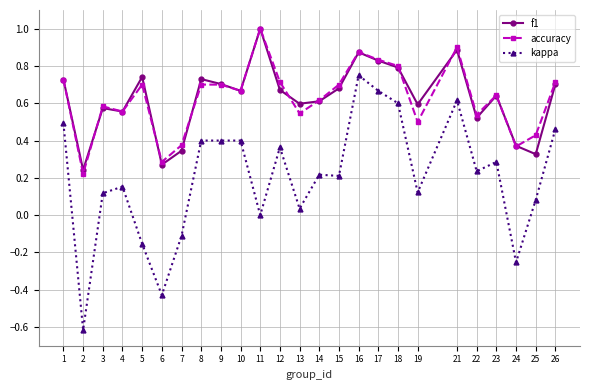

How many data points does each series have?

25